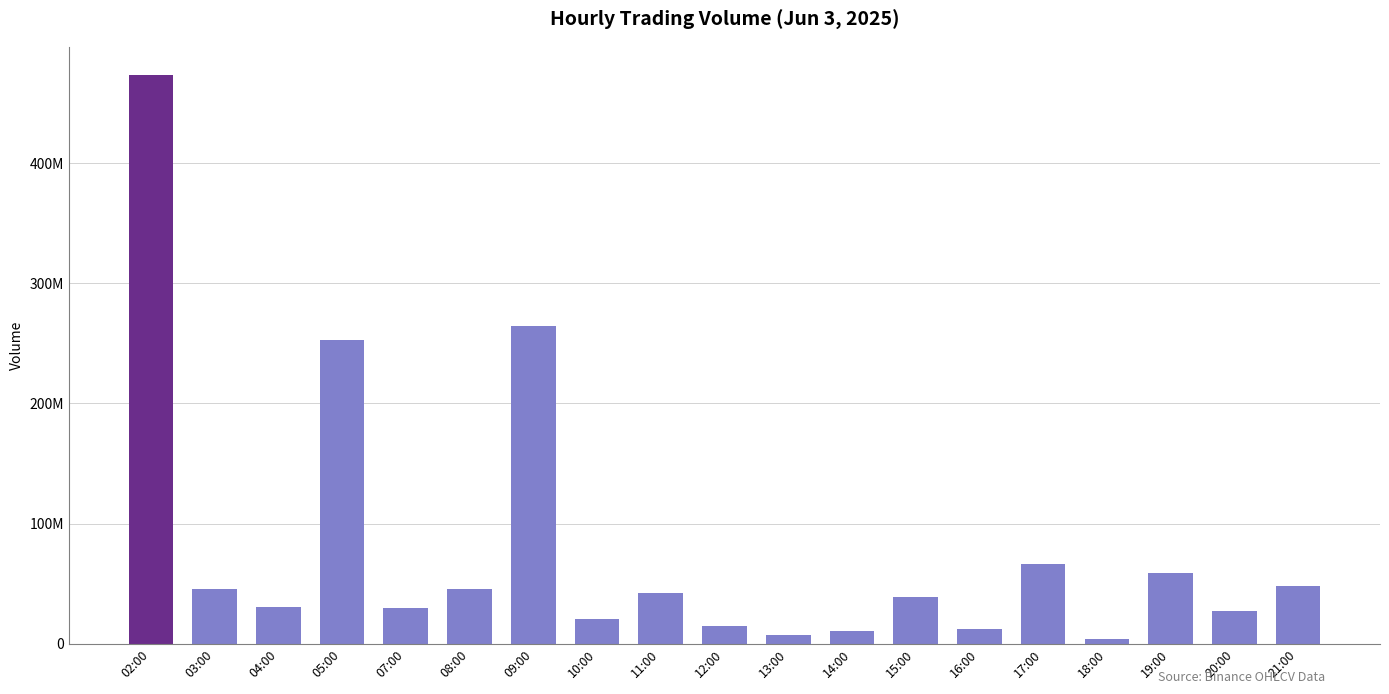

Does the chart contain any negative values?

No